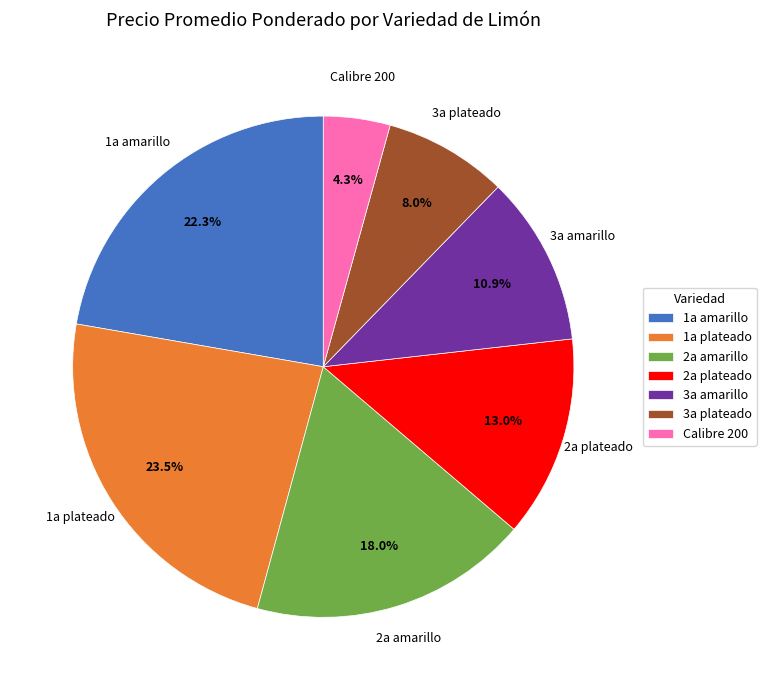

Which has a higher value, 3a amarillo or 1a amarillo?

1a amarillo